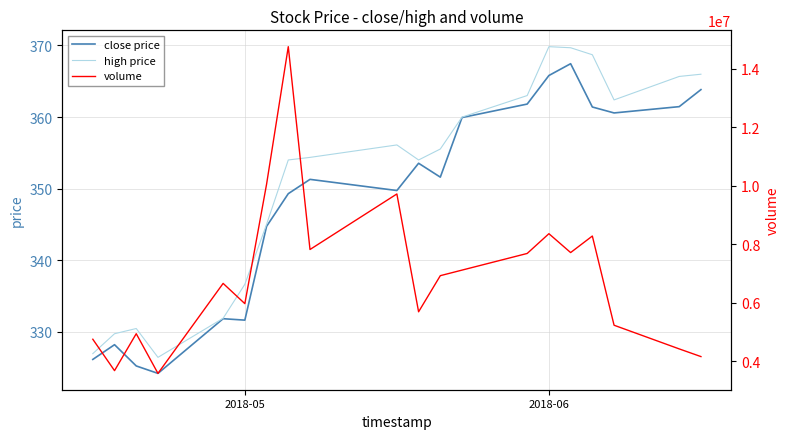

Is it true that high price equals 570.6 at 2018-06?

False